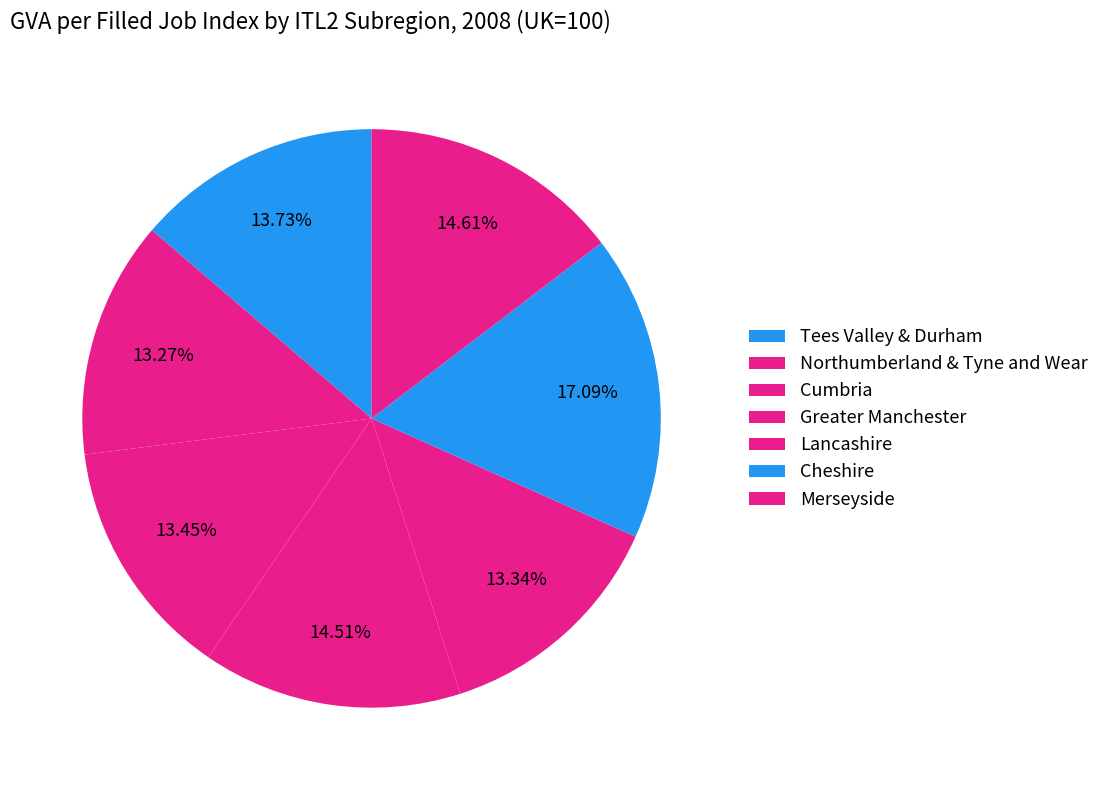

Is there any slice that represents more than half of the pie?

No